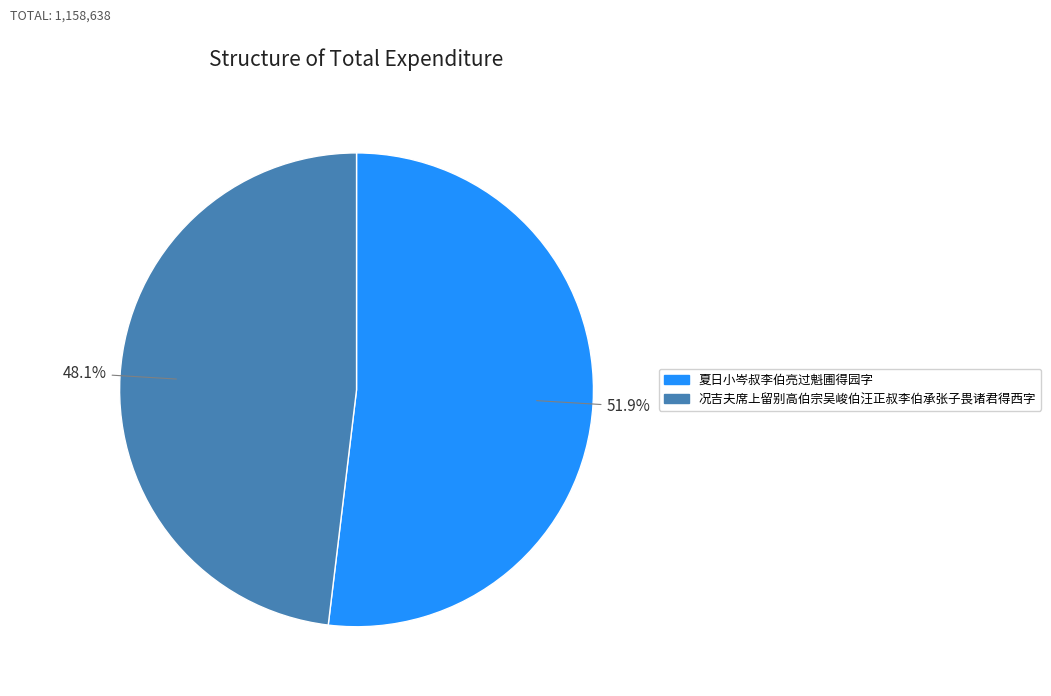

To the nearest percent, what is the difference between the 况吉夫席上留别高伯宗吴峻伯汪正叔李伯承张子畏诸君得西字 and 夏日小岑叔李伯亮过魁圃得园字 slice percentages?

4%